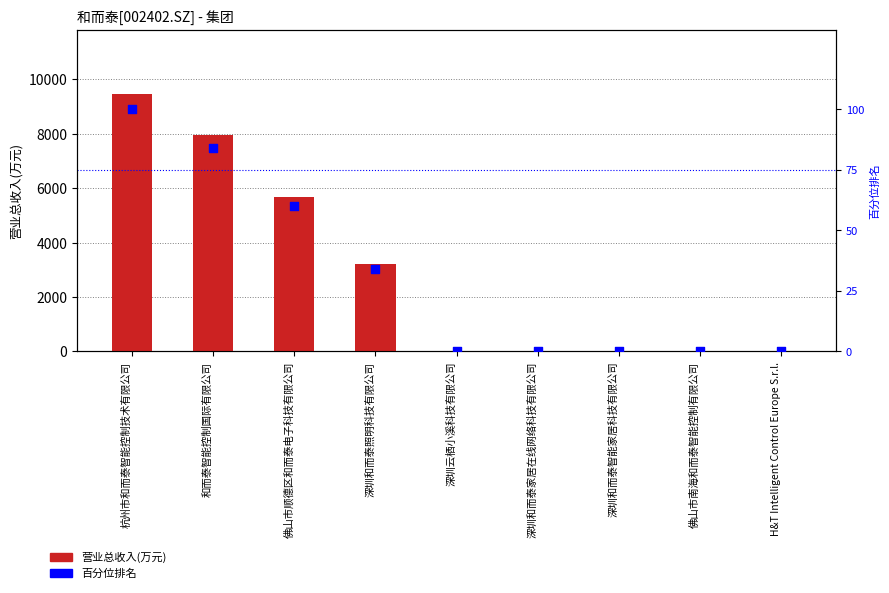

Which series has the largest total across all categories?

营业总收入(万元)